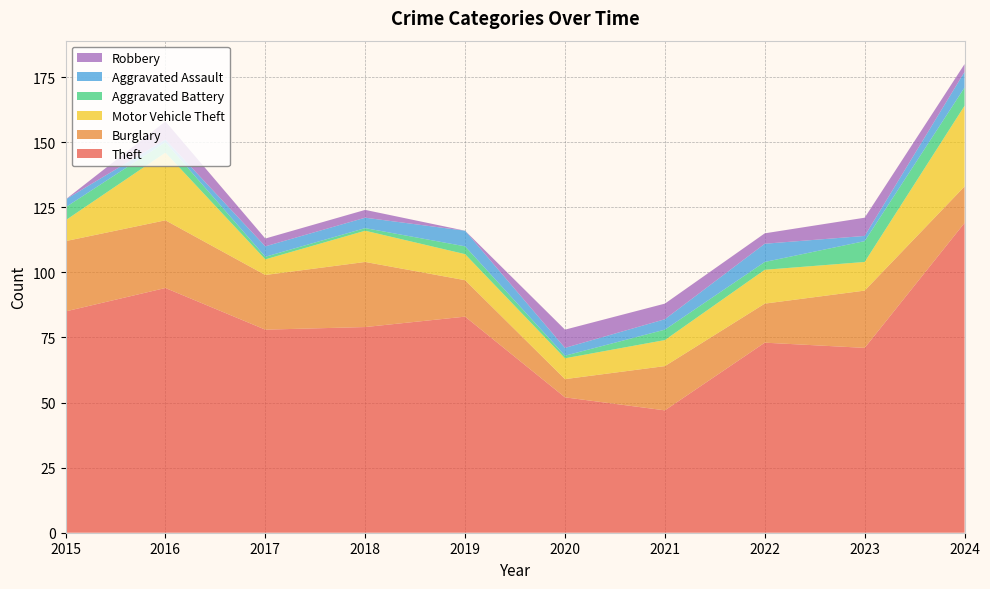

Reading right to left, list all the values displayed in this chart.

Theft: 2024=119	2023=71	2022=73	2021=47	2020=52	2019=83	2018=79	2017=78	2016=94	2015=85
Burglary: 2024=14	2023=22	2022=15	2021=17	2020=7	2019=14	2018=25	2017=21	2016=26	2015=27
Motor Vehicle Theft: 2024=31	2023=11	2022=13	2021=10	2020=8	2019=10	2018=12	2017=6	2016=26	2015=8
Aggravated Battery: 2024=7	2023=8	2022=3	2021=4	2020=1	2019=3	2018=1	2017=1	2016=4	2015=5
Aggravated Assault: 2024=6	2023=2	2022=7	2021=4	2020=3	2019=6	2018=4	2017=4	2016=1	2015=3
Robbery: 2024=3	2023=7	2022=4	2021=6	2020=7	2019=0	2018=3	2017=3	2016=7	2015=0